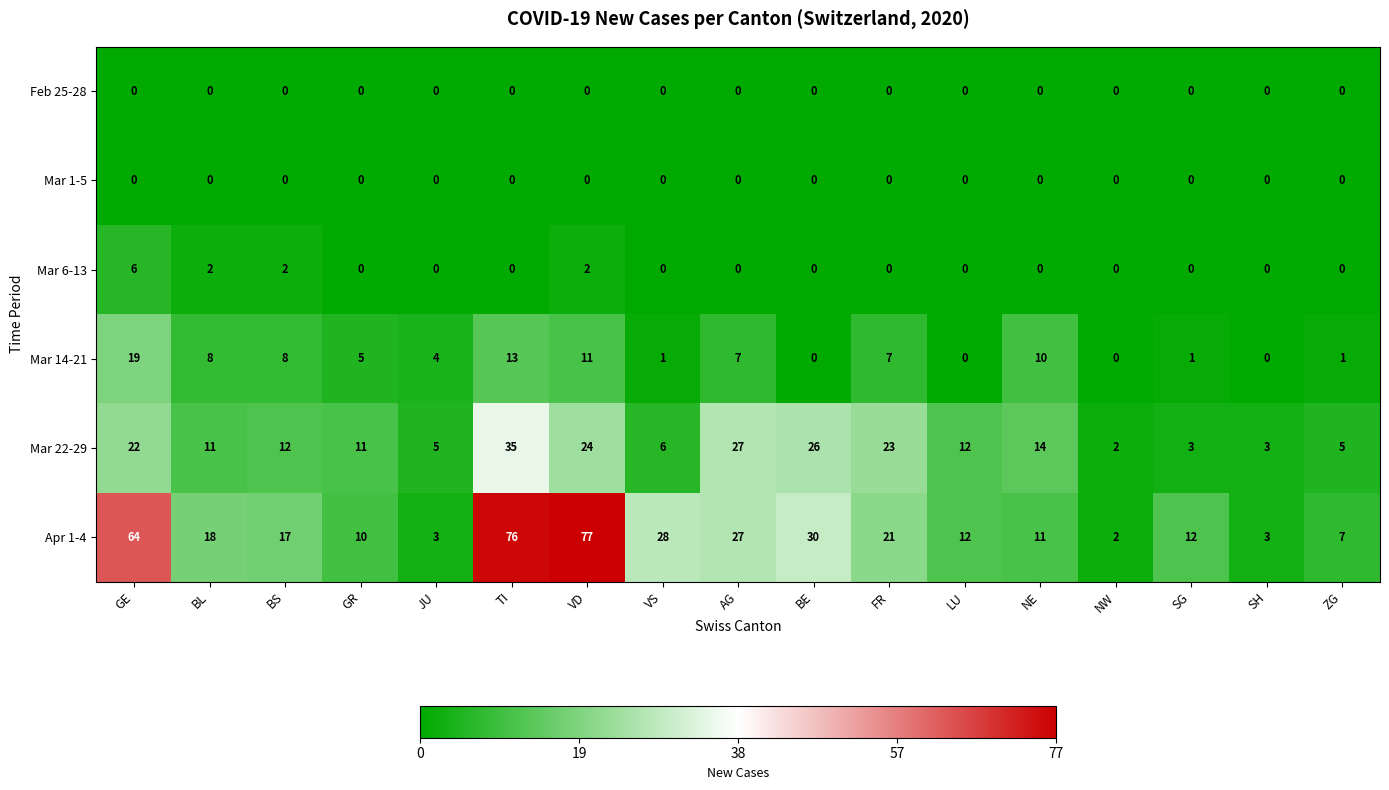

At which category is the sum across all series the highest?

TI